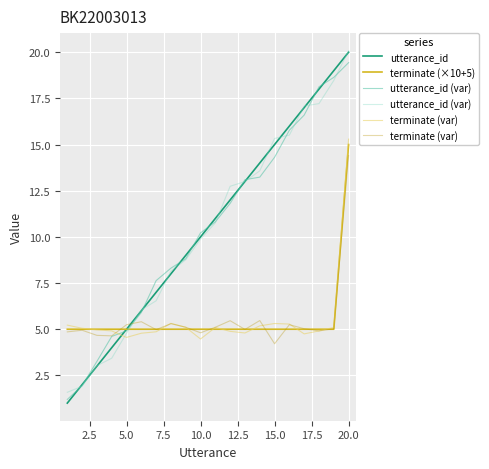

The terminate (×10+5) series shows 5 at 10.0. True or false?

True